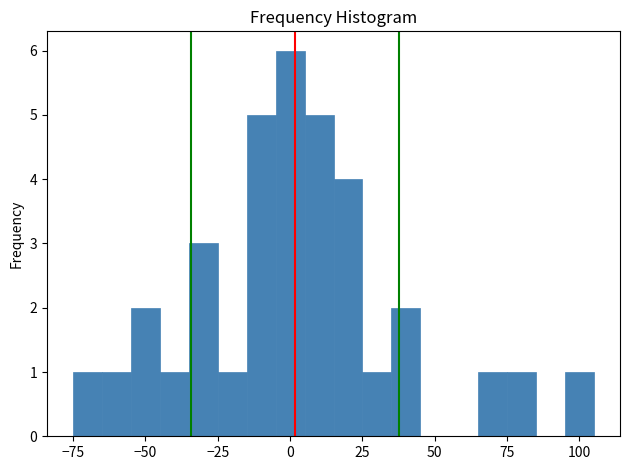

Around what value on the x-axis is the tallest bar? Give the approximate position of its centre, as read against the axis.

0